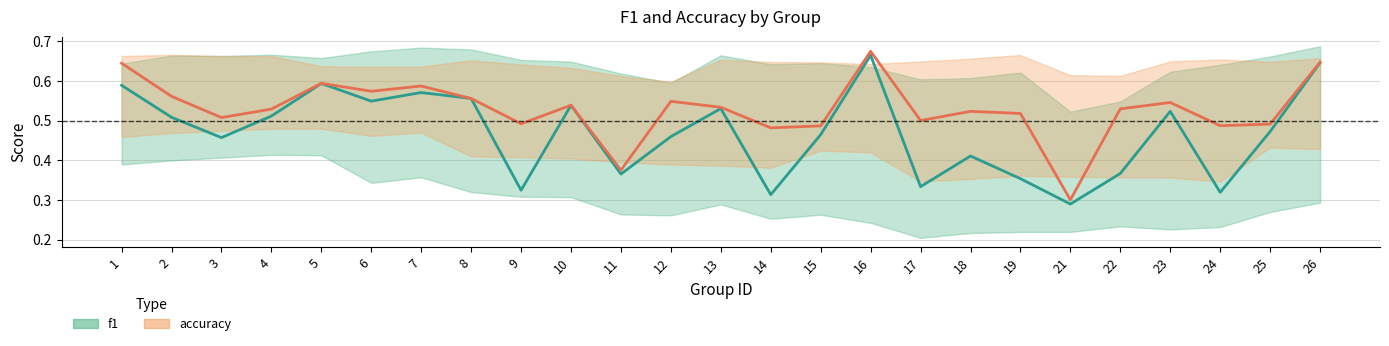

Which series has the largest total across all categories?

accuracy